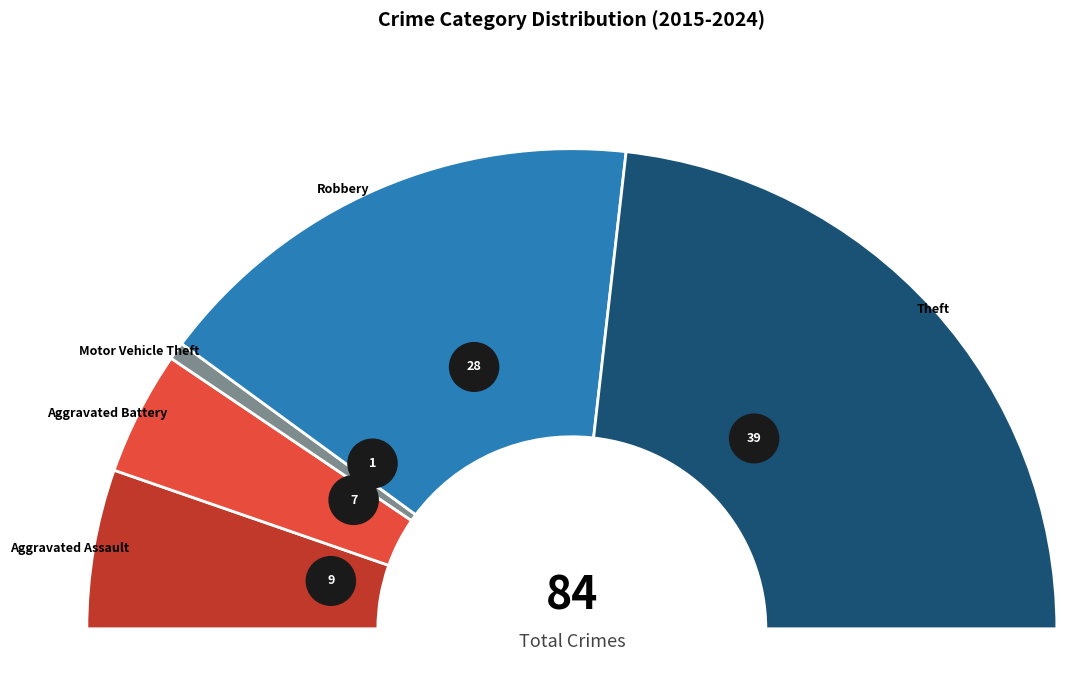

Which category has the smallest portion of the pie?

Motor Vehicle Theft